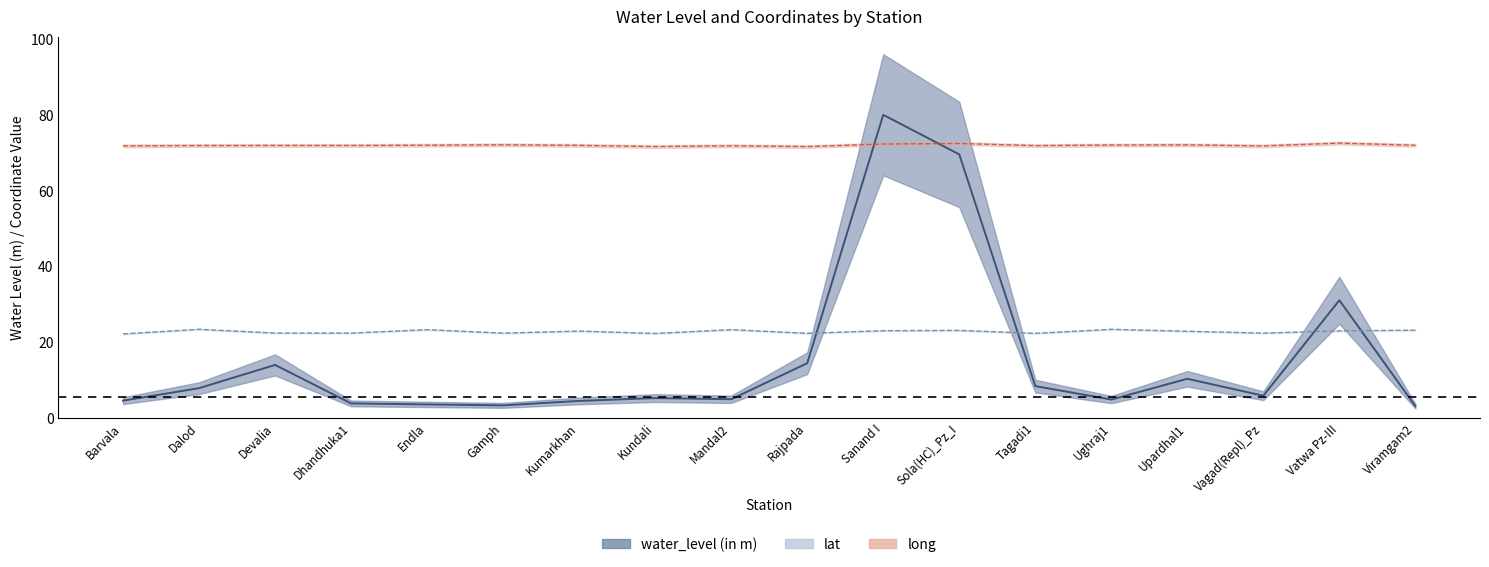

How many data points does each series have?

18